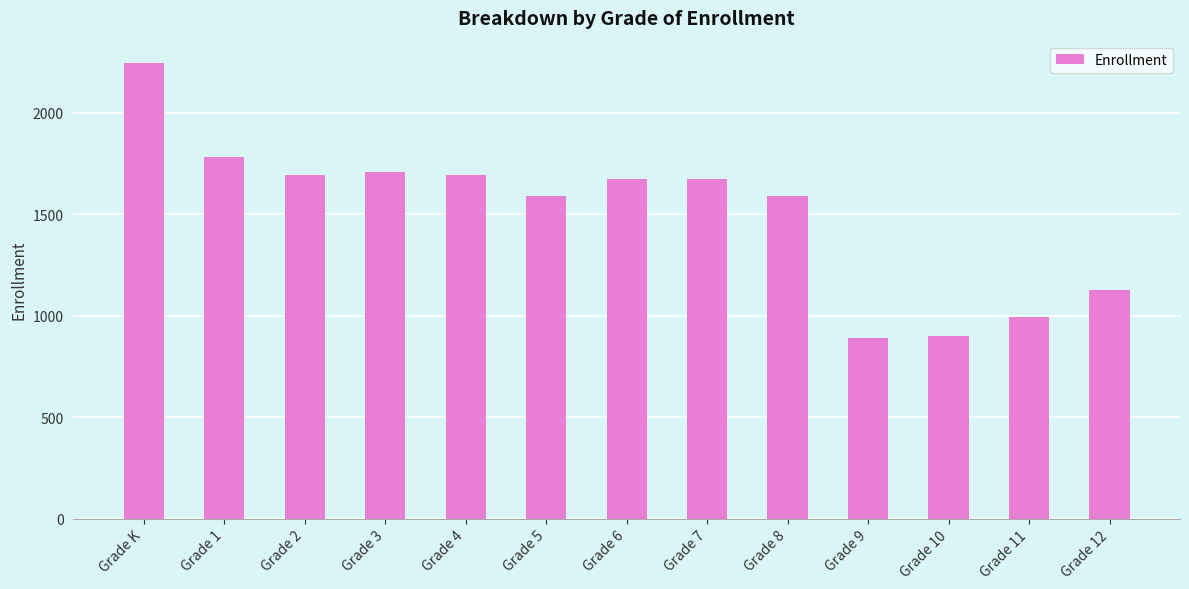

At which label does the data first exceed 1672?

Grade K